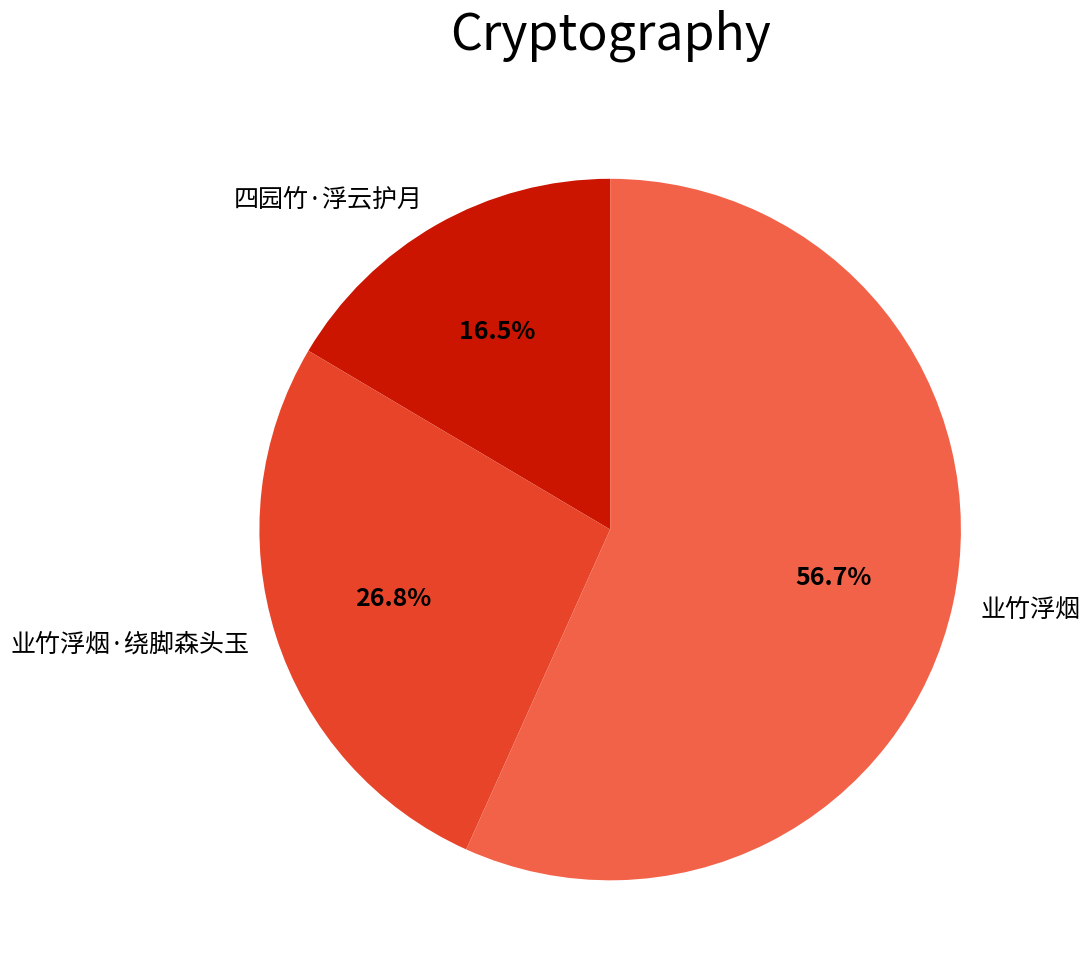

Approximately how many times larger is the value at 业竹浮烟·绕脚森头玉 compared to 四园竹·浮云护月?

1.6